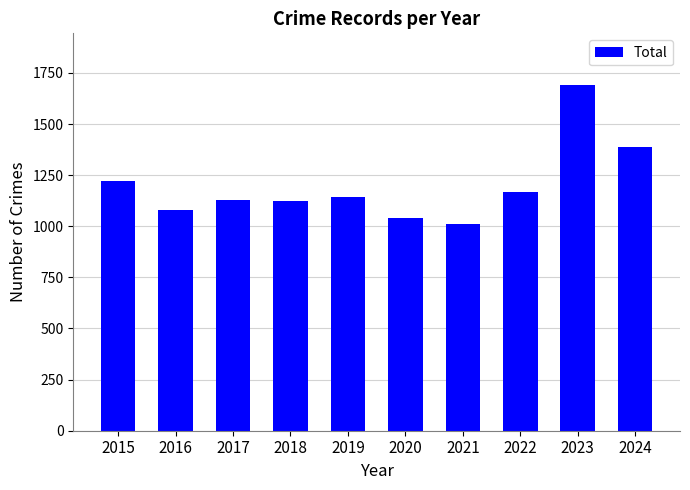

Where is the data nearest to the value 1350?

2024